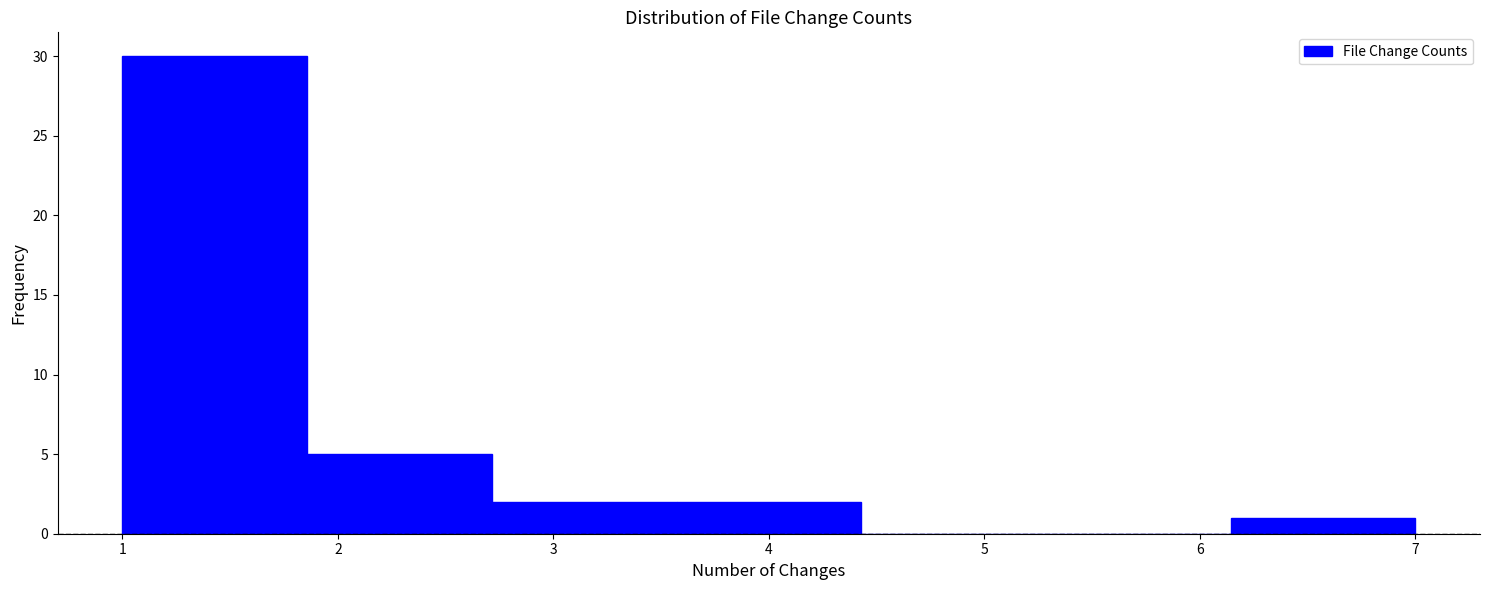

Which range on the x-axis has the tallest bar?

1.0 to 1.9